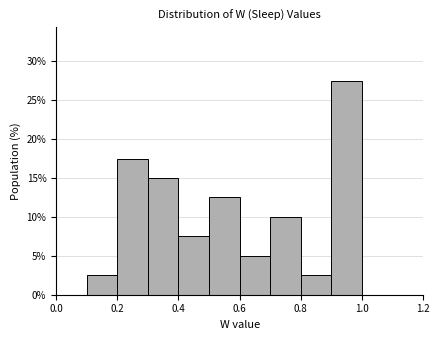

How tall is the bar that spans 0.2 to 0.3 on the x-axis? The values are not printed on the chart, so give them approximately, as read against the axis.

17.5